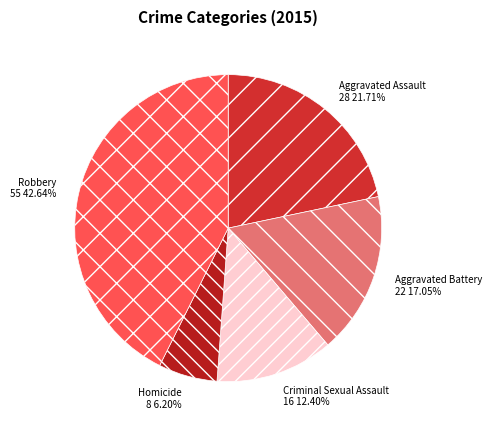

To the nearest percent, what is the average slice percentage?

20%